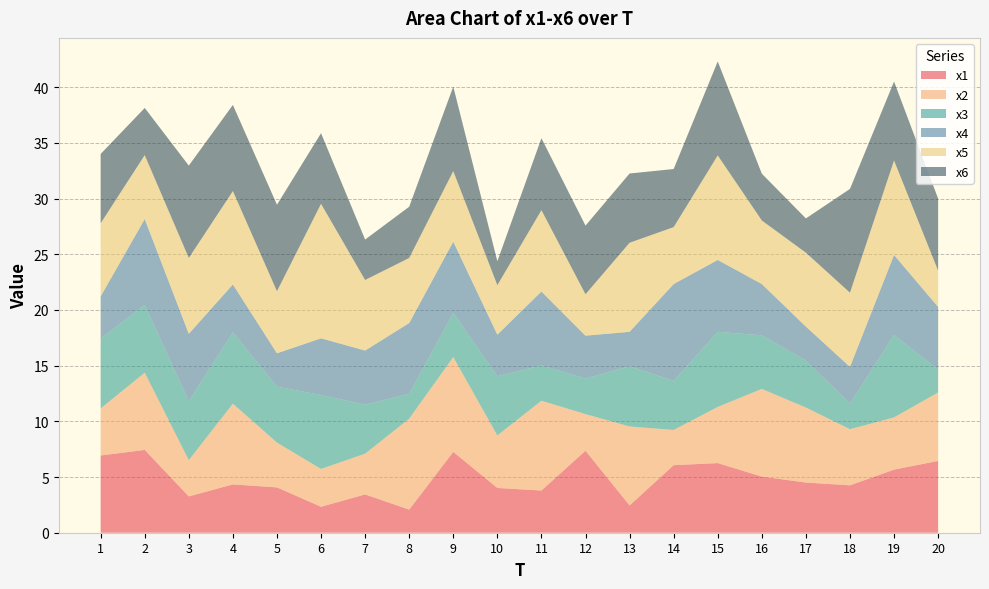

Reading right to left, extract all data points from this chart.

x1: 20=6.4	19=5.7	18=4.3	17=4.5	16=5.0	15=6.3	14=6.1	13=2.4	12=7.4	11=3.8	10=4.0	9=7.3	8=2.1	7=3.4	6=2.3	5=4.1	4=4.3	3=3.3	2=7.4	1=6.9
x2: 20=6.2	19=4.7	18=5.0	17=6.7	16=7.9	15=5.0	14=3.2	13=7.1	12=3.3	11=8.1	10=4.7	9=8.5	8=8.2	7=3.7	6=3.4	5=4.0	4=7.3	3=3.3	2=6.9	1=4.2
x3: 20=2.0	19=7.4	18=2.3	17=4.2	16=4.8	15=6.7	14=4.4	13=5.4	12=3.2	11=3.2	10=5.3	9=4.0	8=2.2	7=4.4	6=6.6	5=5.0	4=6.4	3=5.3	2=6.1	1=6.3
x4: 20=5.6	19=7.2	18=3.3	17=3.1	16=4.6	15=6.5	14=8.7	13=3.1	12=3.9	11=6.6	10=3.7	9=6.4	8=6.4	7=4.9	6=5.1	5=3.0	4=4.3	3=6.1	2=7.7	1=3.8
x5: 20=3.3	19=8.5	18=6.7	17=6.6	16=5.7	15=9.4	14=5.1	13=8.0	12=3.7	11=7.3	10=4.4	9=6.3	8=5.8	7=6.3	6=12.1	5=5.6	4=8.4	3=6.8	2=5.7	1=6.6
x6: 20=6.5	19=7.1	18=9.3	17=3.1	16=4.2	15=8.4	14=5.2	13=6.2	12=6.2	11=6.5	10=2.1	9=7.6	8=4.6	7=3.6	6=6.3	5=7.8	4=7.7	3=8.3	2=4.2	1=6.2